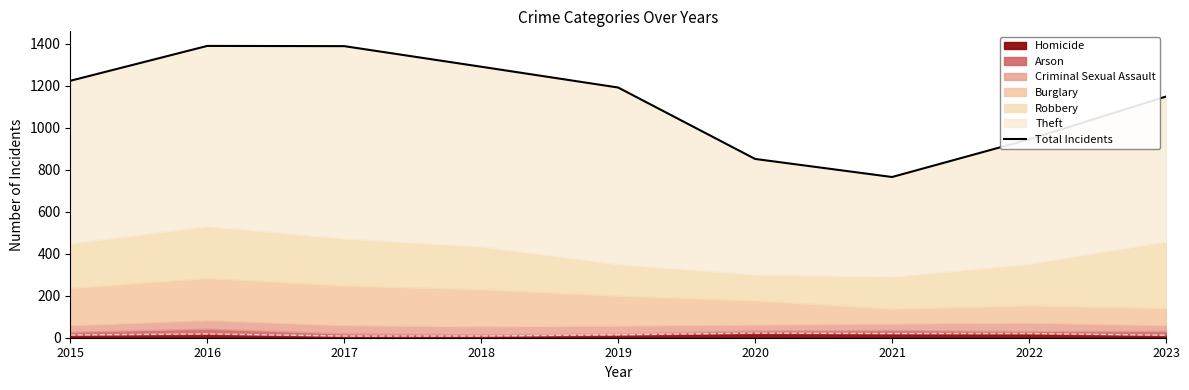

Which label corresponds to the largest value in the chart?

2016